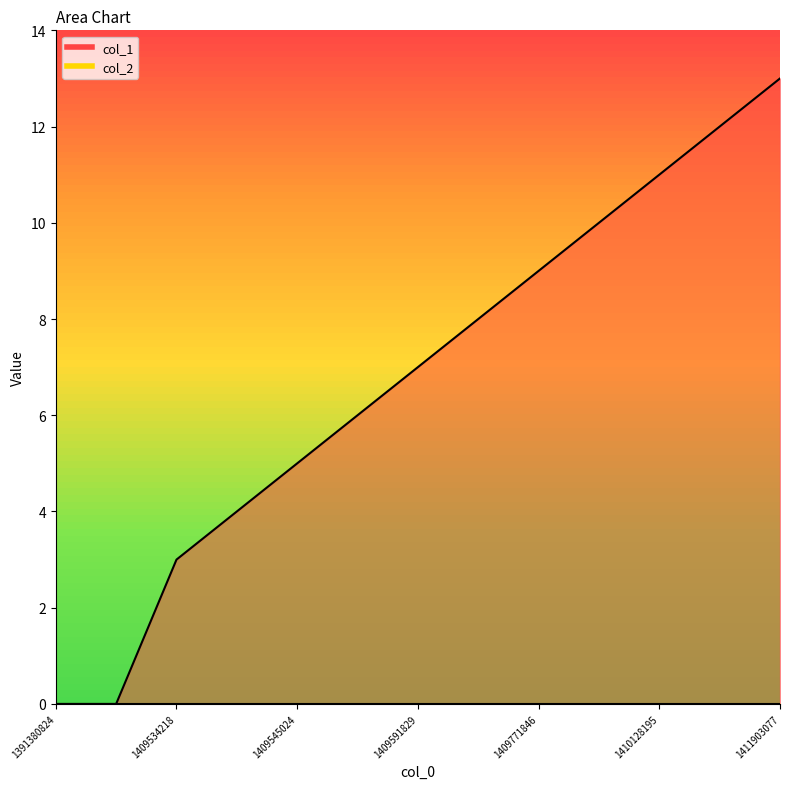

Reading left to right, extract all data points from this chart.

0	0	3	4	5	6	7	8	9	10	11	12	13